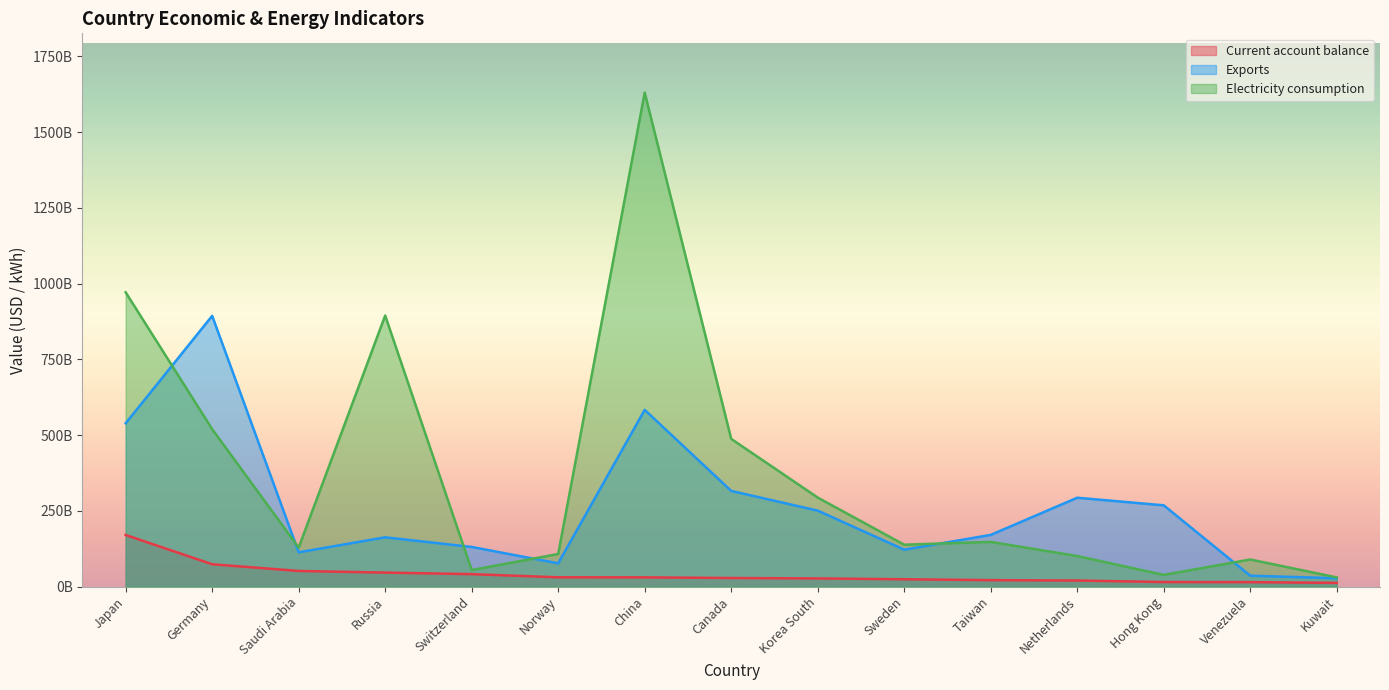

Is the value of Electricity consumption at Saudi Arabia greater than the value of Exports at Germany?

No